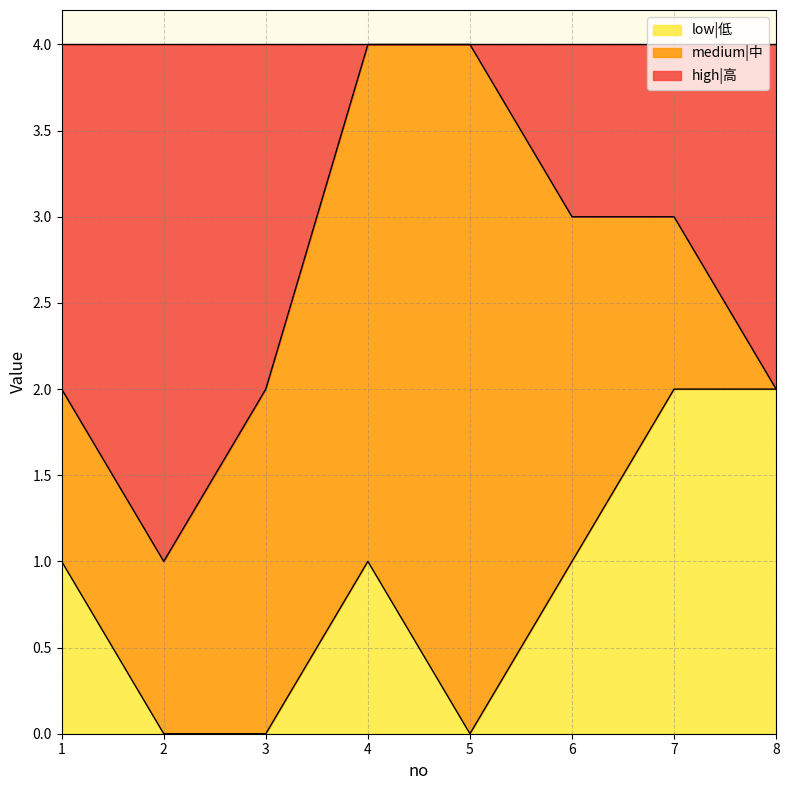

How many interior local valleys does the low|低 series have?

1